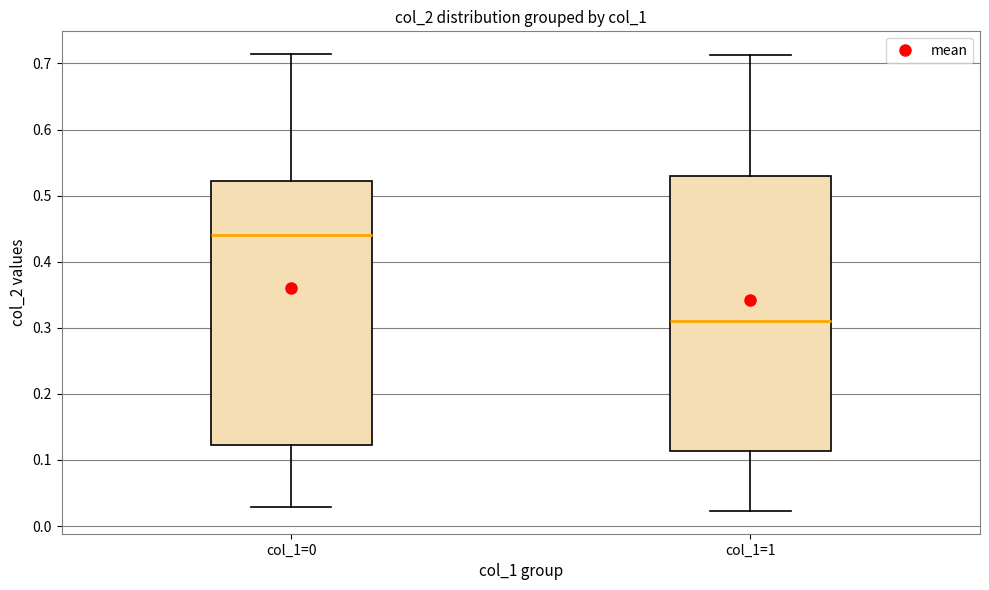

Comparing the boxes themselves (not the whiskers), which one is the tallest?

col_1=1